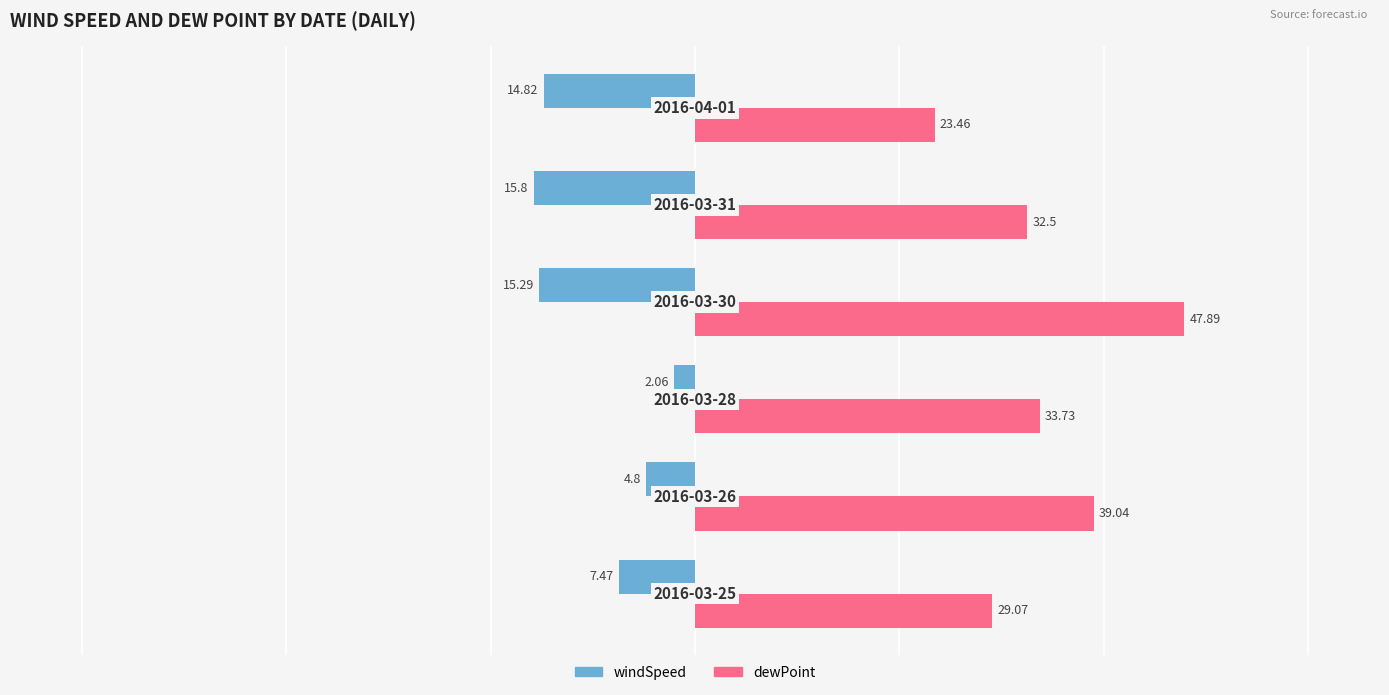

Rank the series by their average value, from highest to lowest.

dewPoint, windSpeed